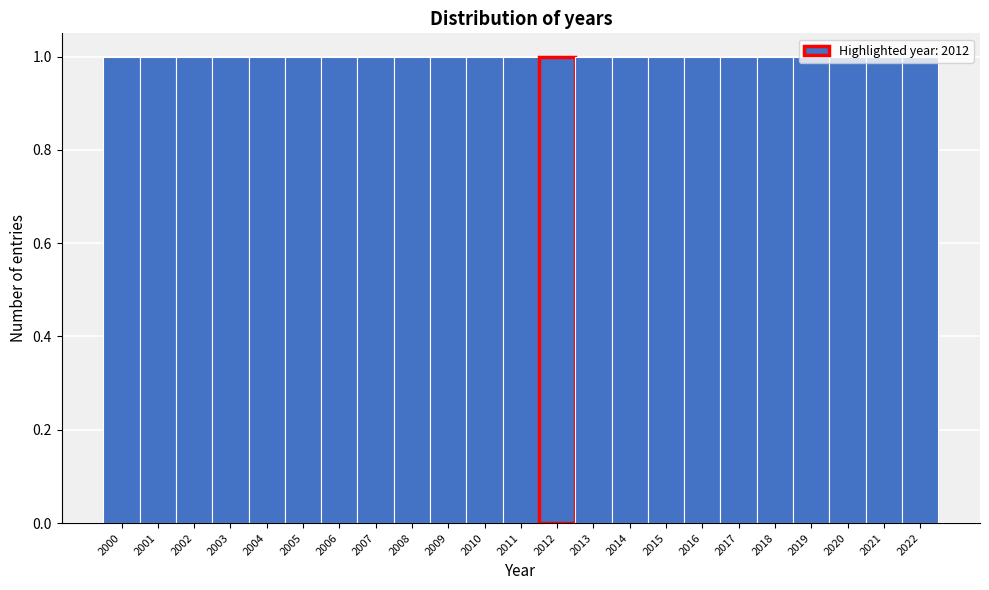

Reading left to right, transcribe this chart: for each bar, give the range it covers on the x-axis and its height. The values are not printed on the chart, so give them approximately, as read against the axis.

1999.5 to 2000.5: 1
2000.5 to 2001.5: 1
2001.5 to 2002.5: 1
2002.5 to 2003.5: 1
2003.5 to 2004.5: 1
2004.5 to 2005.5: 1
2005.5 to 2006.5: 1
2006.5 to 2007.5: 1
2007.5 to 2008.5: 1
2008.5 to 2009.5: 1
2009.5 to 2010.5: 1
2010.5 to 2011.5: 1
2011.5 to 2012.5: 1
2012.5 to 2013.5: 1
2013.5 to 2014.5: 1
2014.5 to 2015.5: 1
2015.5 to 2016.5: 1
2016.5 to 2017.5: 1
2017.5 to 2018.5: 1
2018.5 to 2019.5: 1
2019.5 to 2020.5: 1
2020.5 to 2021.5: 1
2021.5 to 2022.5: 1